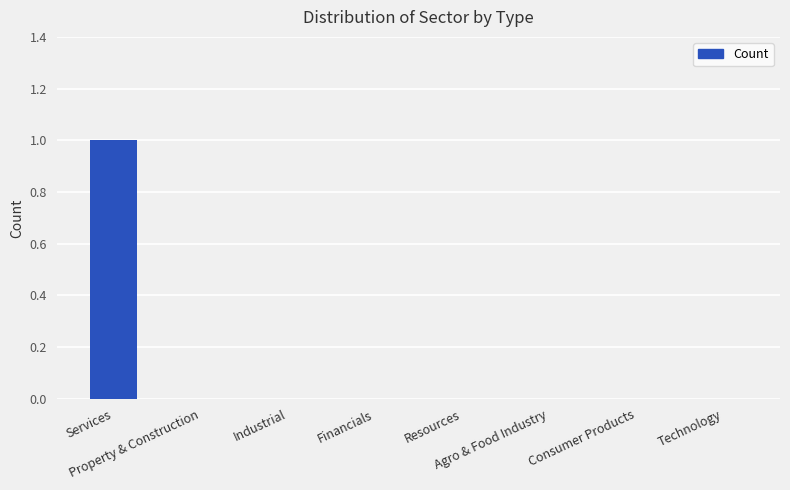

Which category has the highest value across all series?

Services